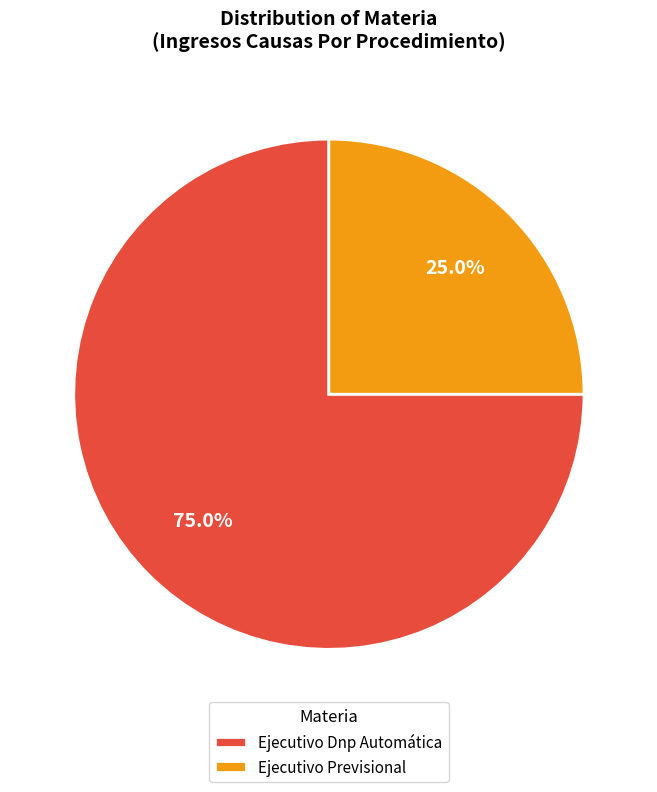

The Ejecutivo Dnp Automática slice represents 75% of the pie. True or false?

True